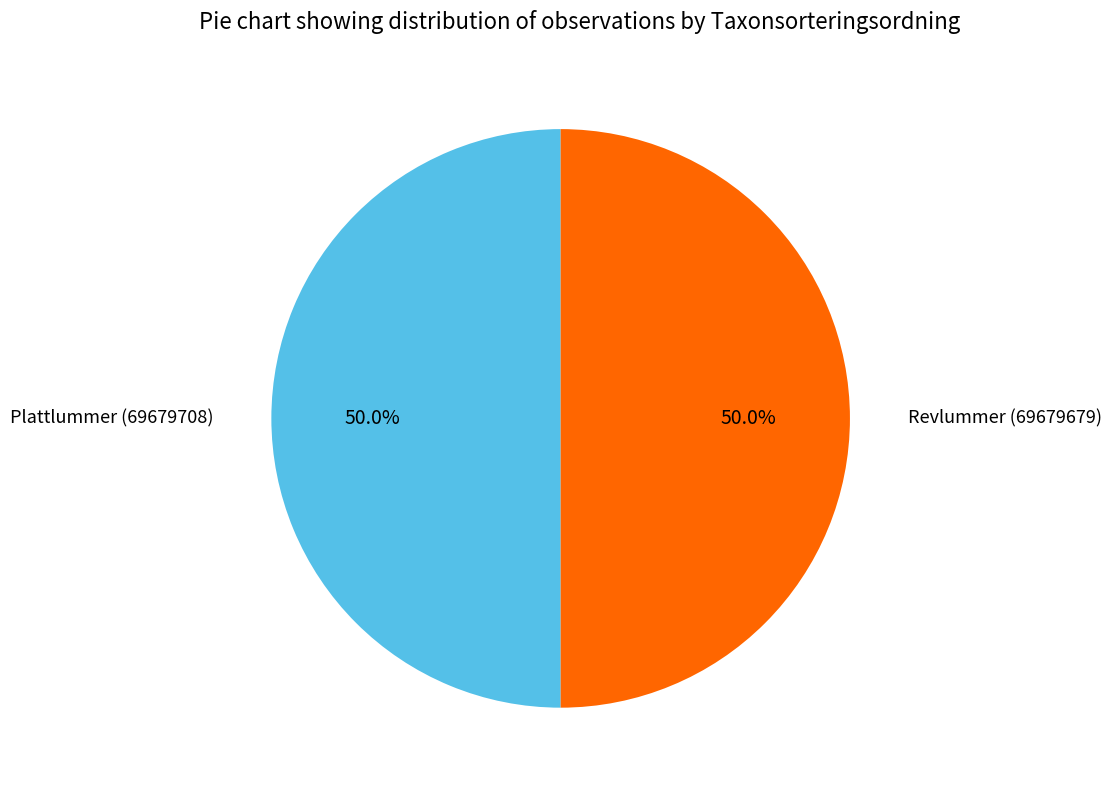

How many slices are in this pie chart?

2